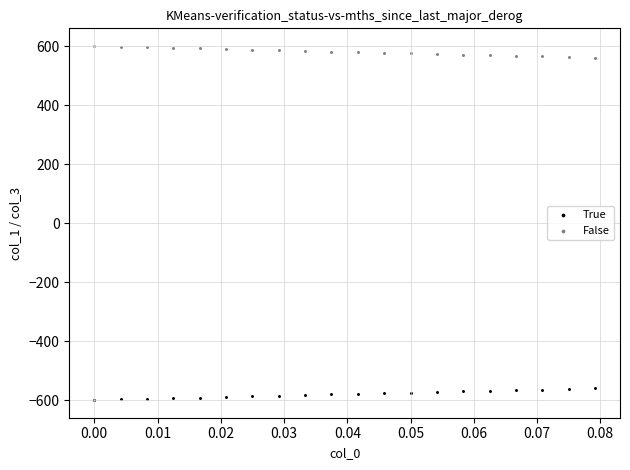

Which series contains the highest Y value?

False